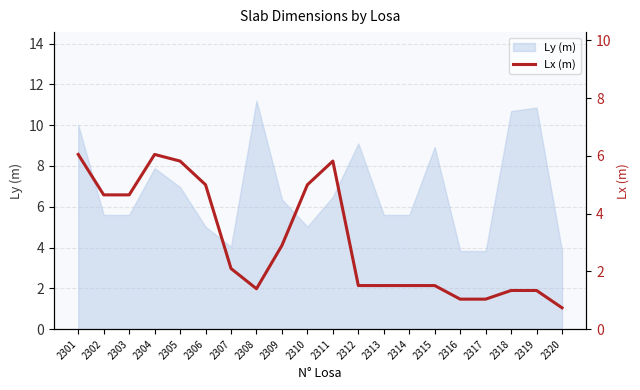

The Ly (m) series shows 9.9 at 2302. True or false?

False